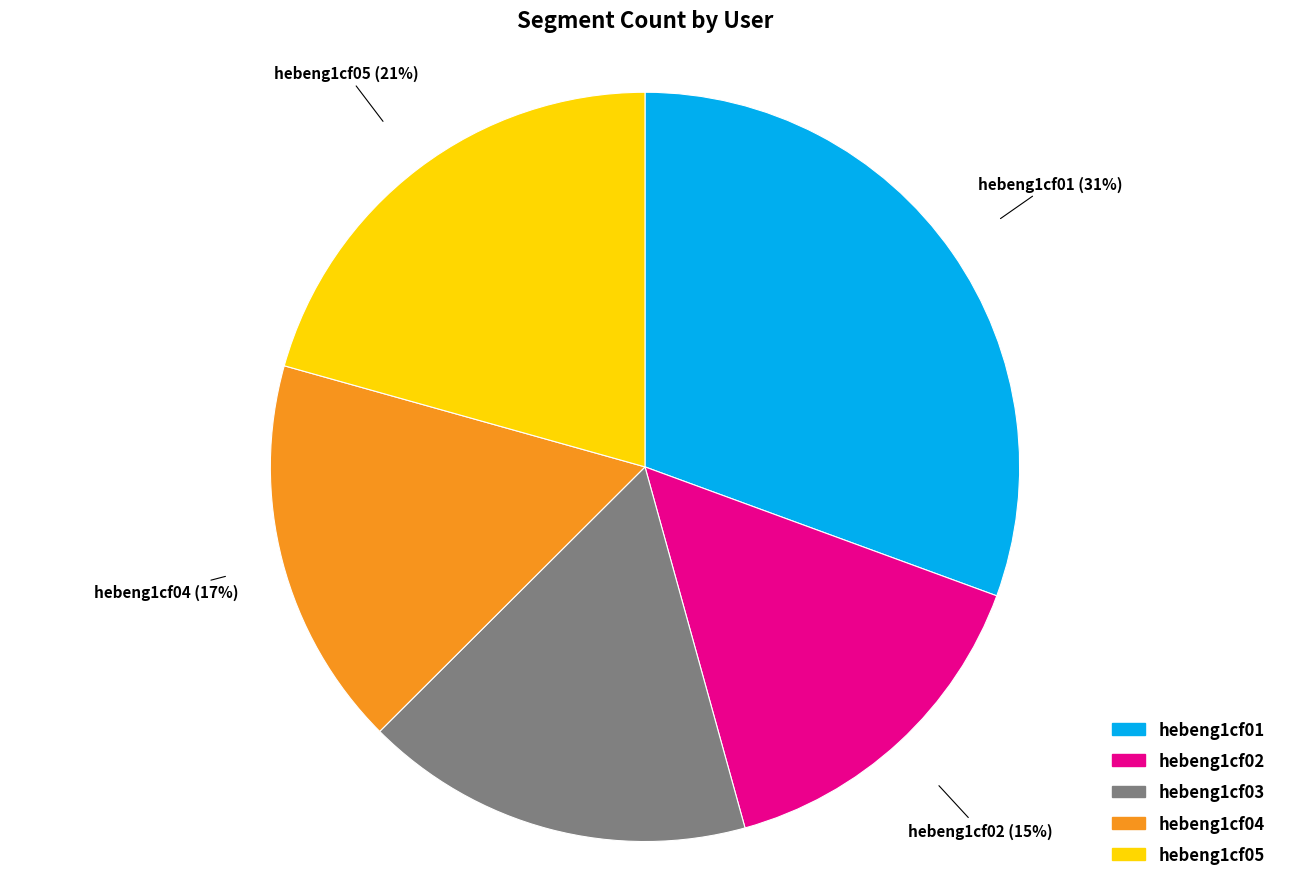

True or false: hebeng1cf03 accounts for 17% of the total.

True